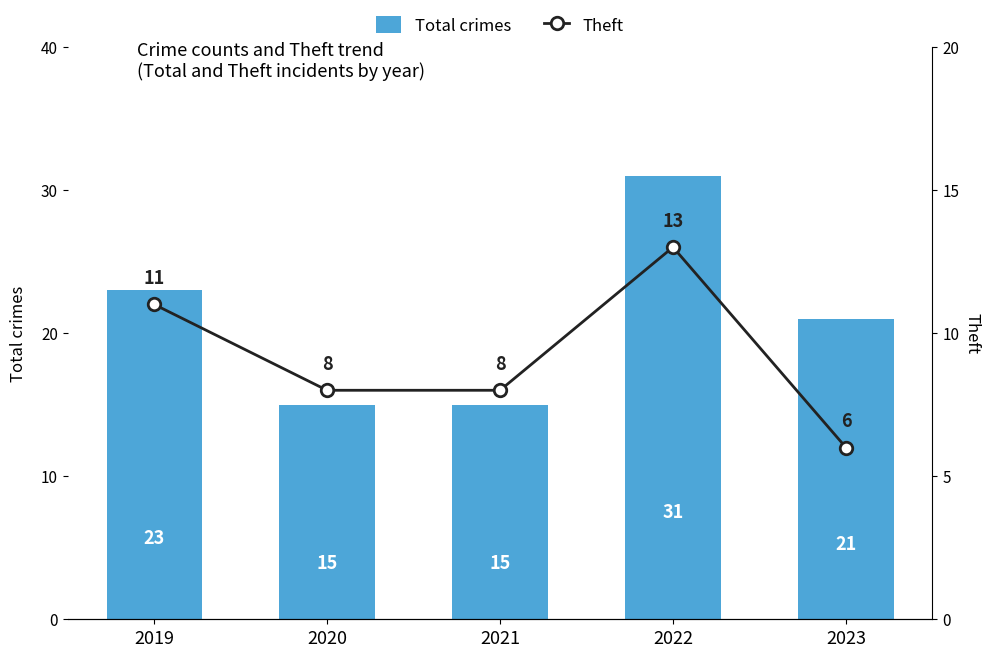

What is the total value across all series at 2020?

23